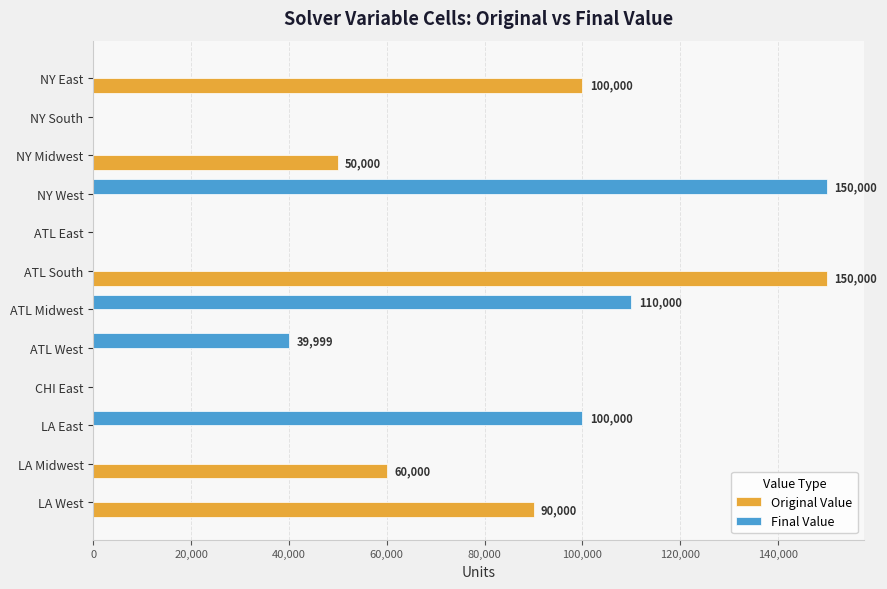

What is the total value across all series at NY East?

100000